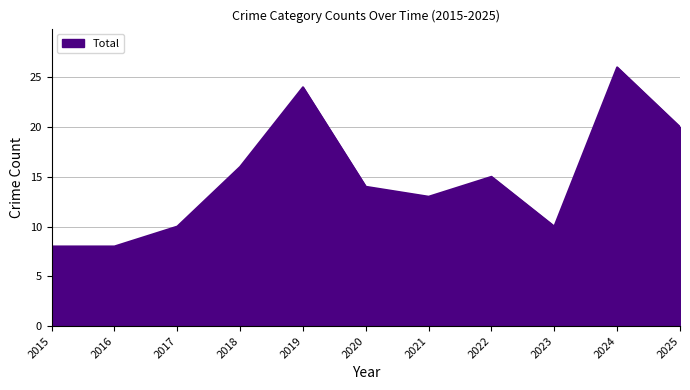

What is the ratio of the value at 2022 to the value at 2015?

1.9